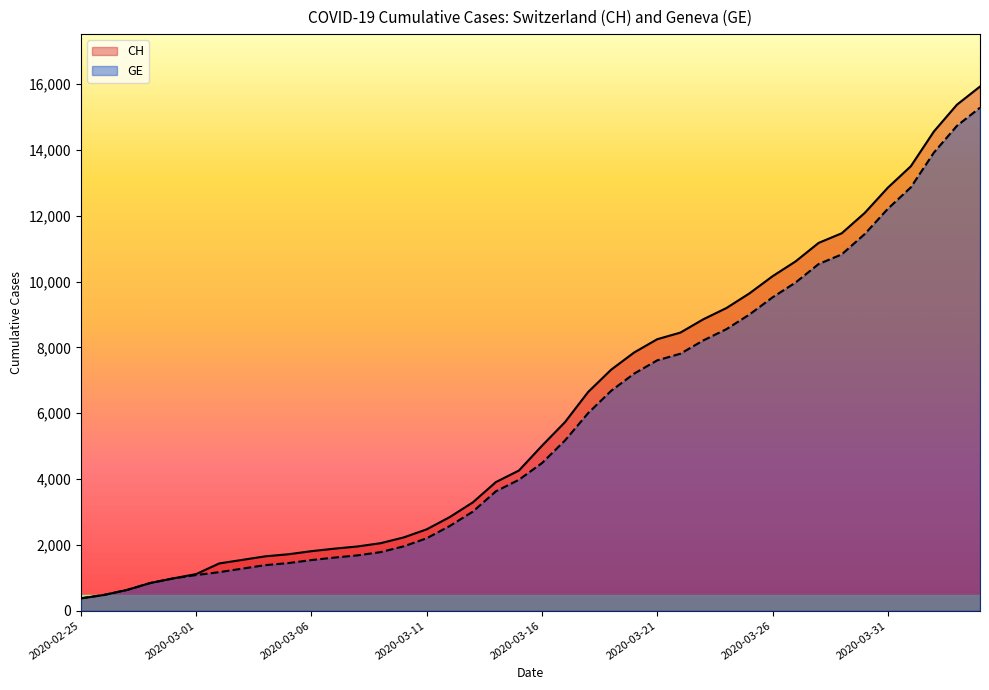

What is the maximum value shown in the chart?

15926